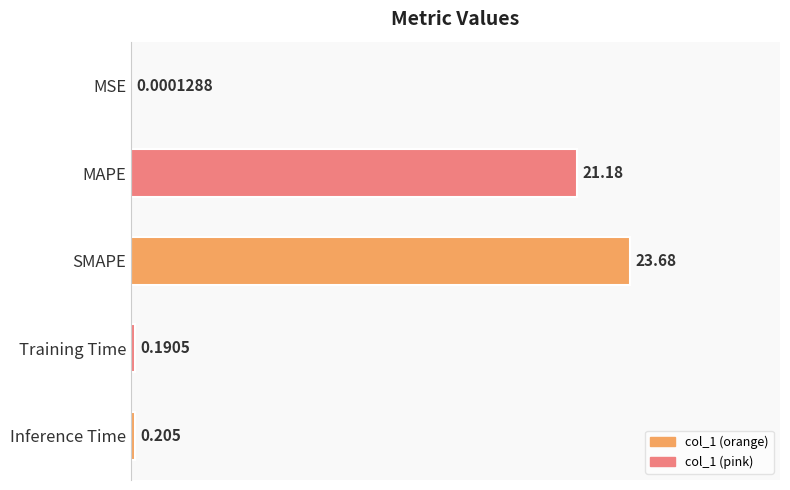

Which label corresponds to the largest value in the chart?

SMAPE